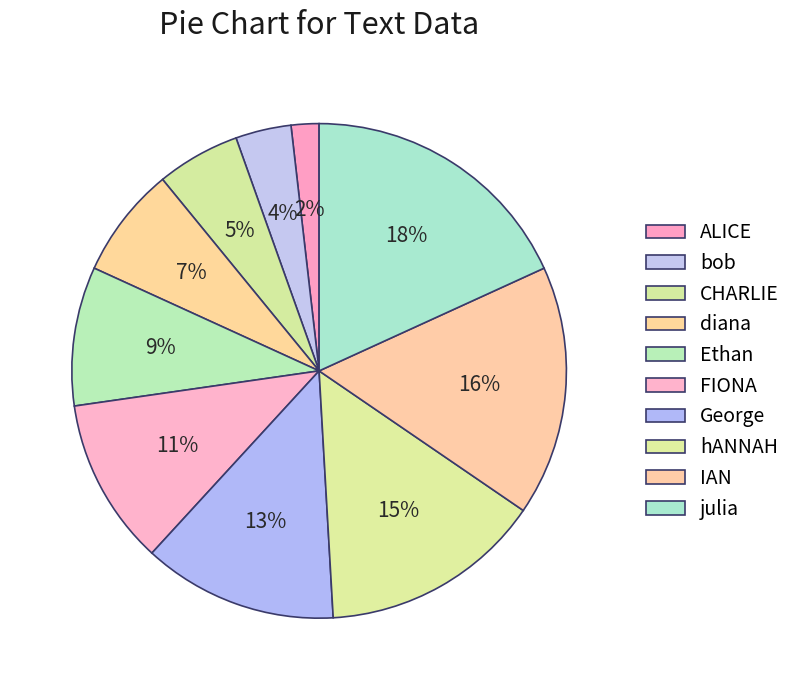

The Ethan slice represents 1% of the pie. True or false?

False